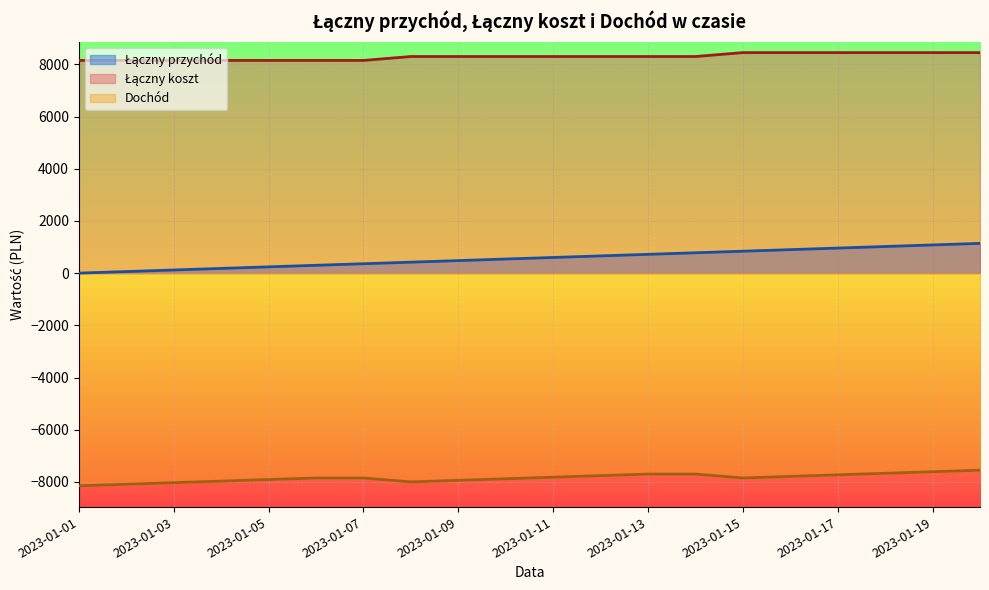

Rank the series at 2023-01-02 from highest to lowest value.

Łączny koszt, Łączny przychód, Dochód